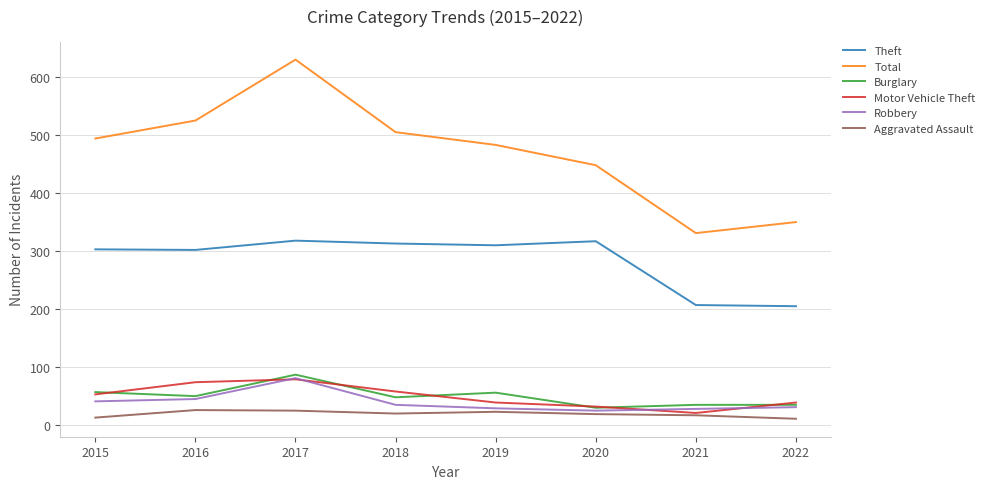

In Robbery, how many points are lower than both neighbors (excluding endpoints)?

1